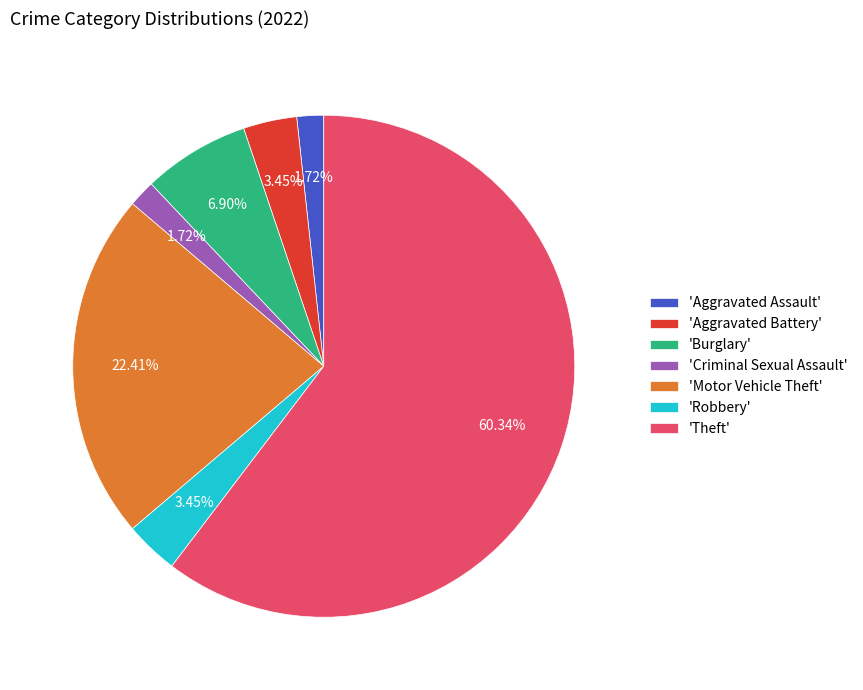

Approximately how many times larger is the value at 'Motor Vehicle Theft' compared to 'Robbery'?

6.5